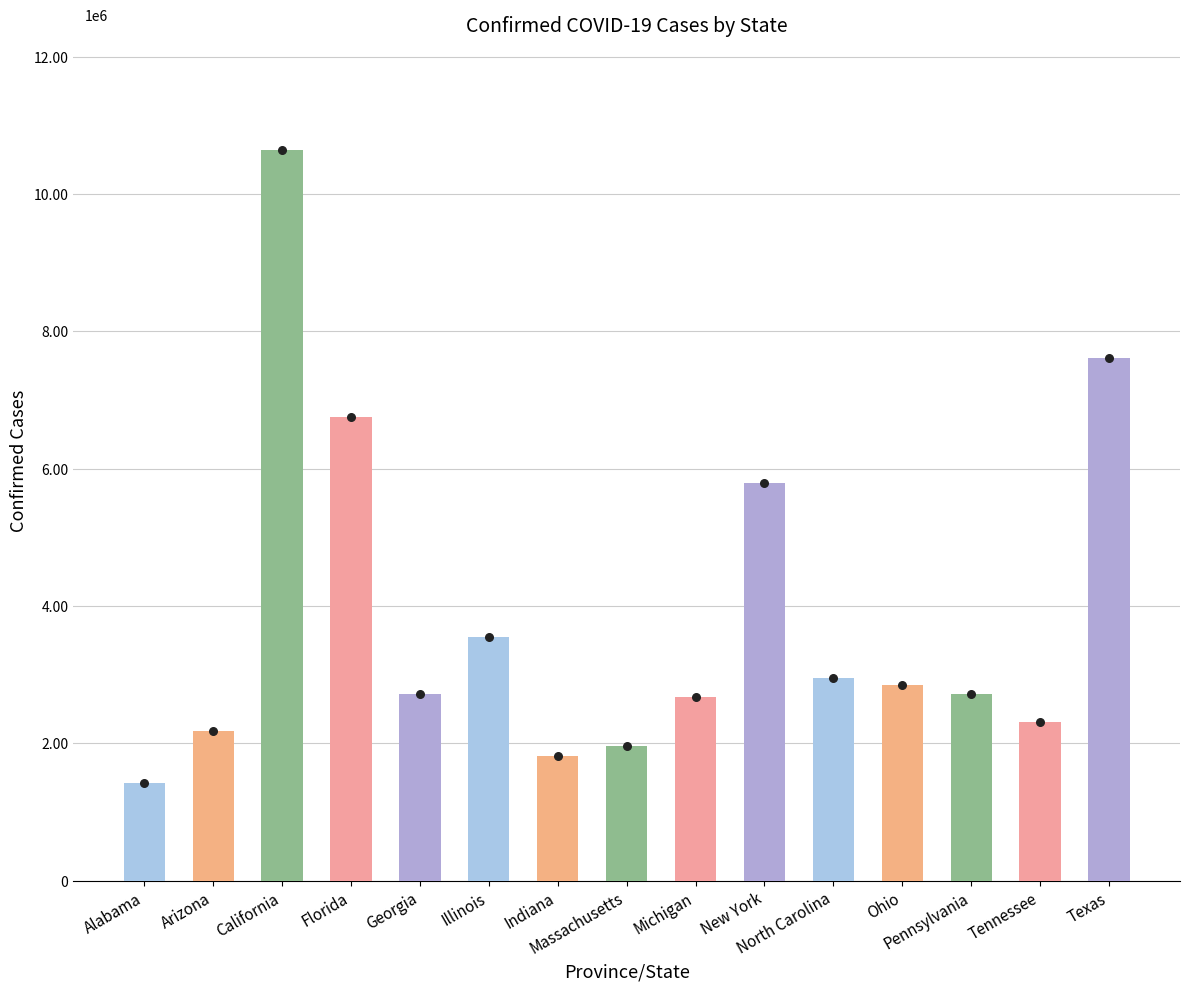

What is the ratio of the value at North Carolina to the value at California?

0.3